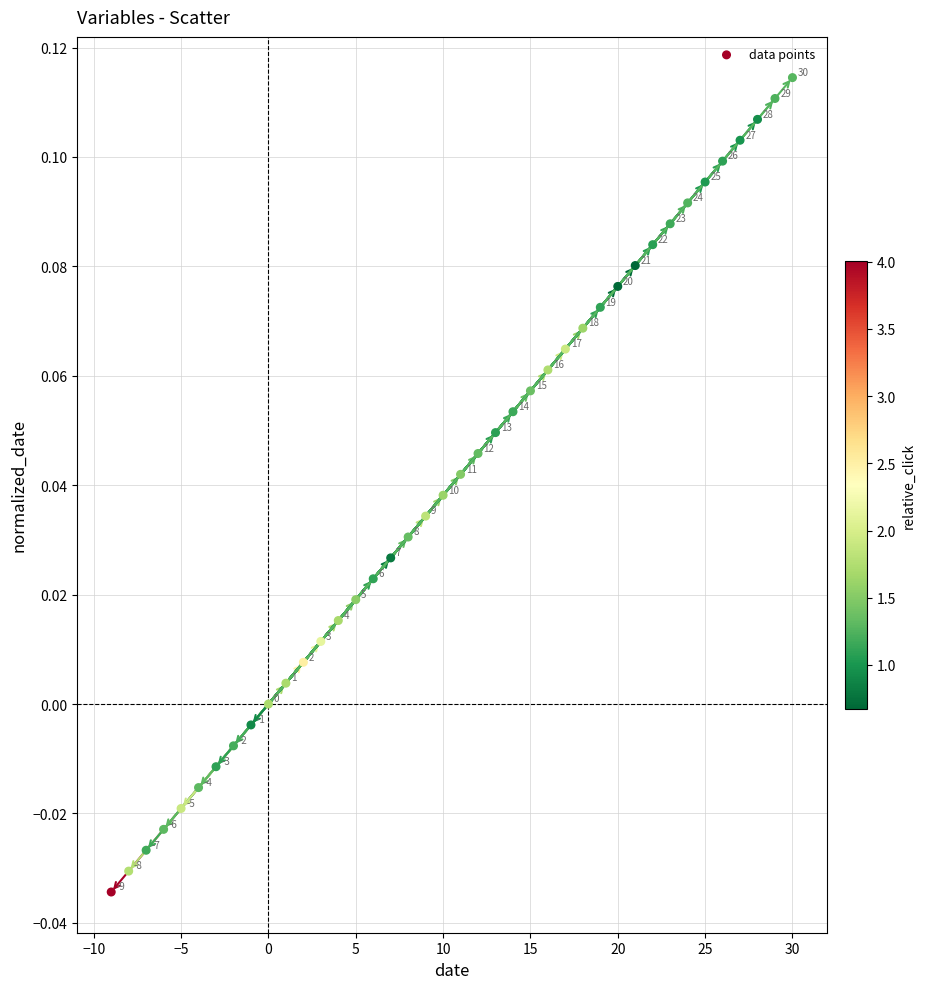

What is the range of X values (max minus min)?

39.0